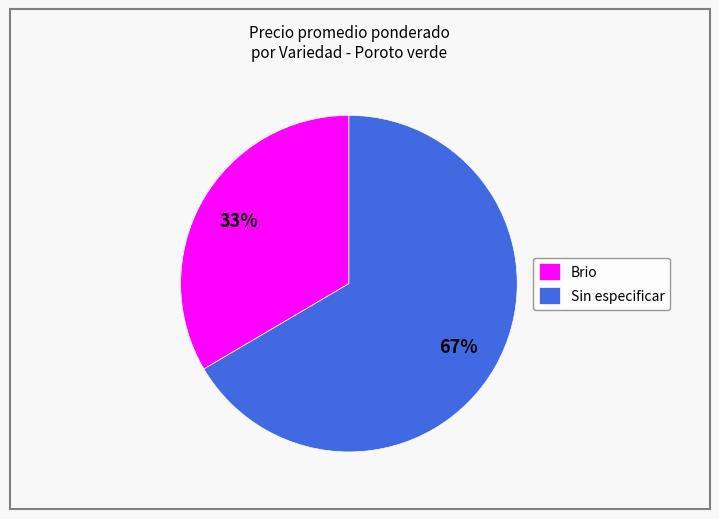

True or false: Sin especificar accounts for 67% of the total.

True